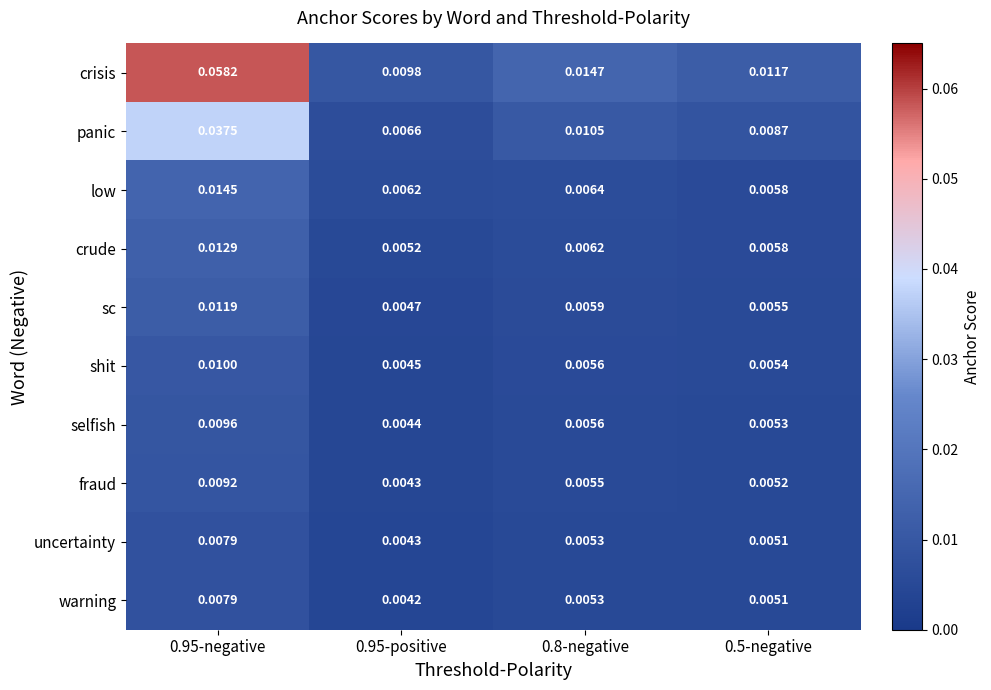

Which series has the widest spread of values?

crisis